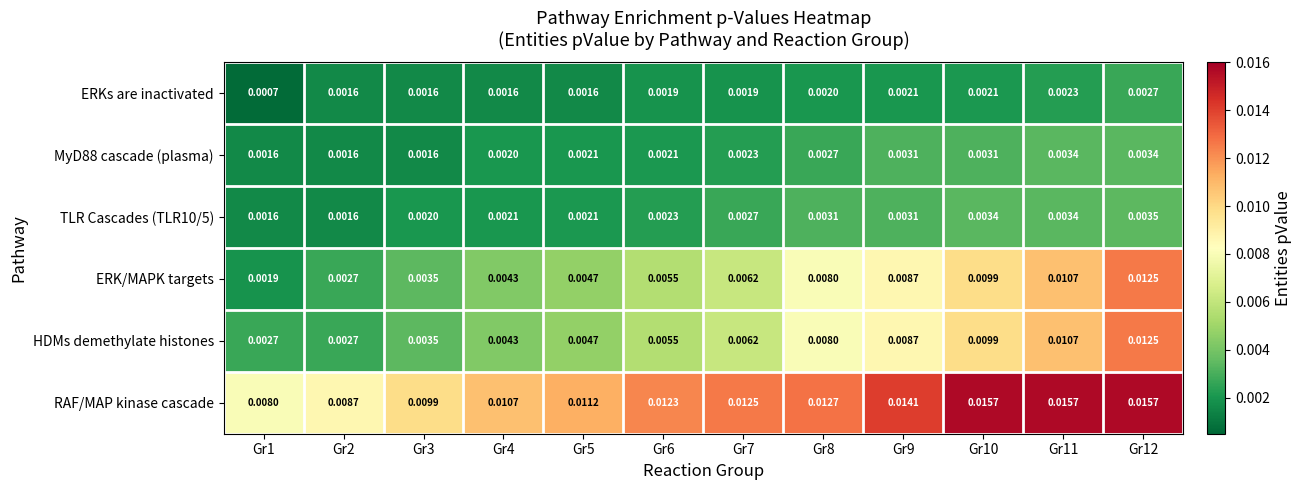

Which series has the widest spread of values?

ERK/MAPK targets